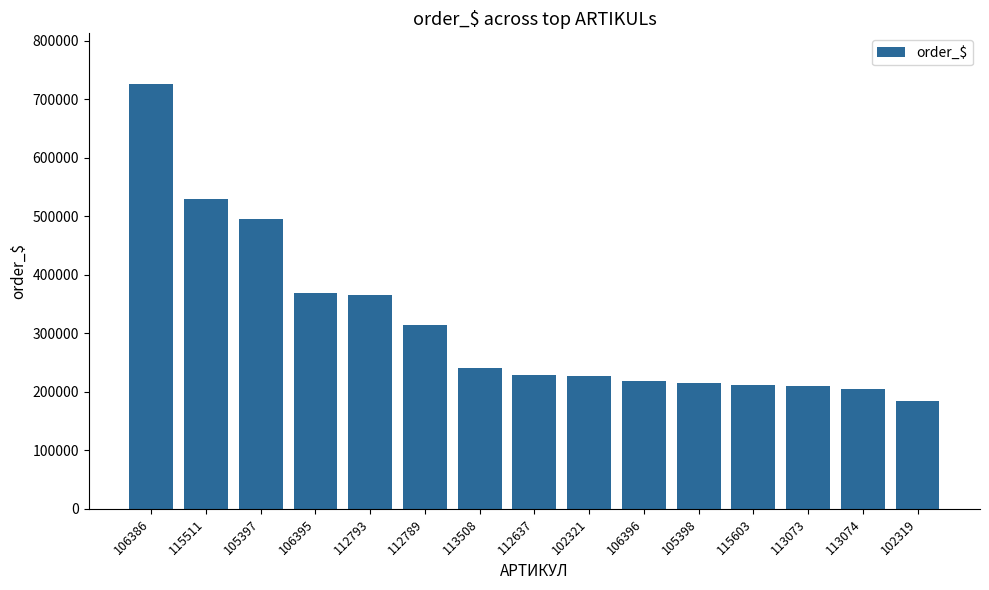

What is the difference between the maximum and minimum values?

540850.1